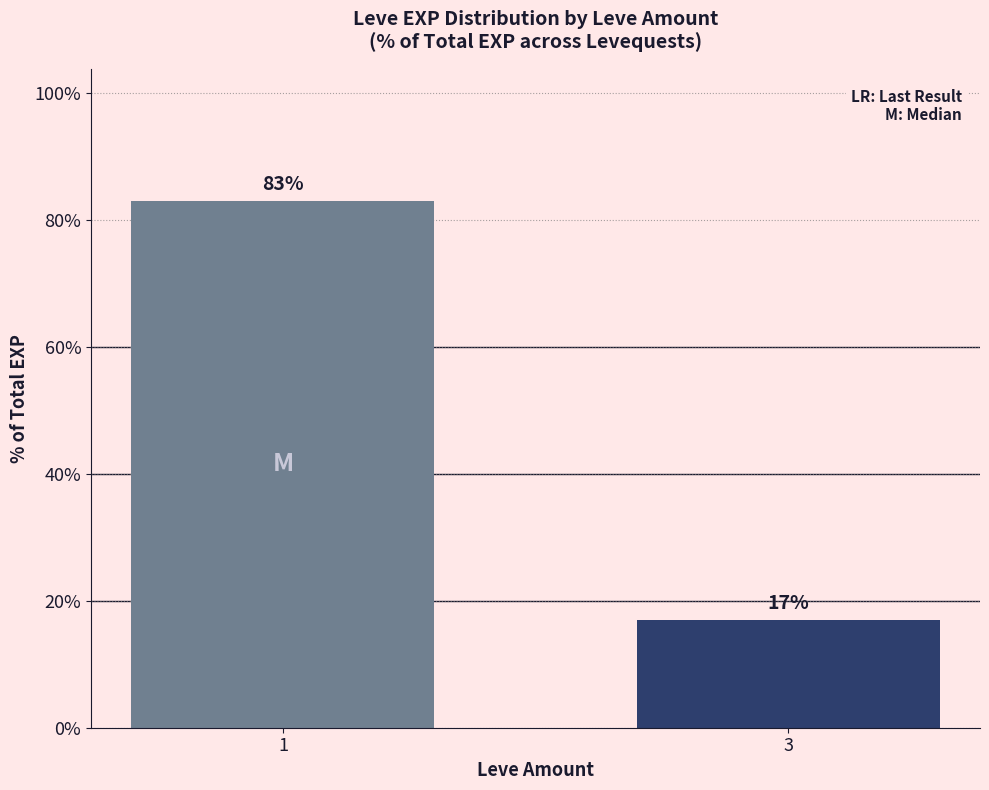

The chart shows a value of 17 at 3. True or false?

True